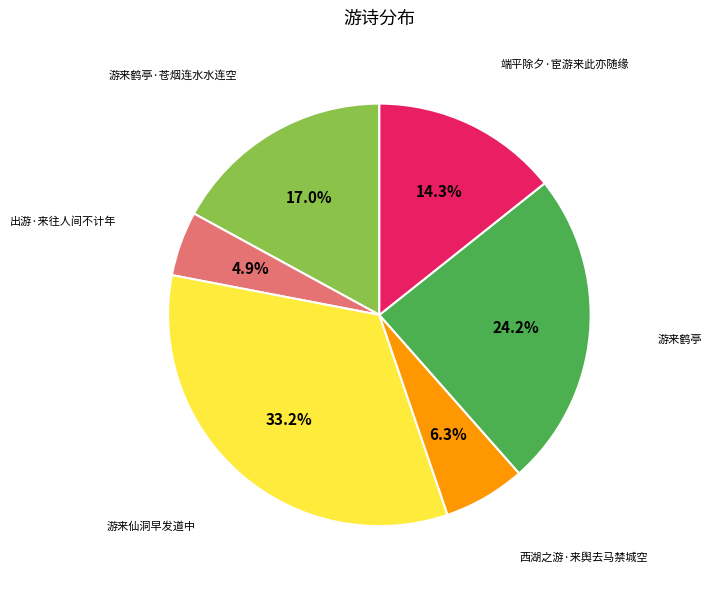

Is there a majority slice in this chart?

No